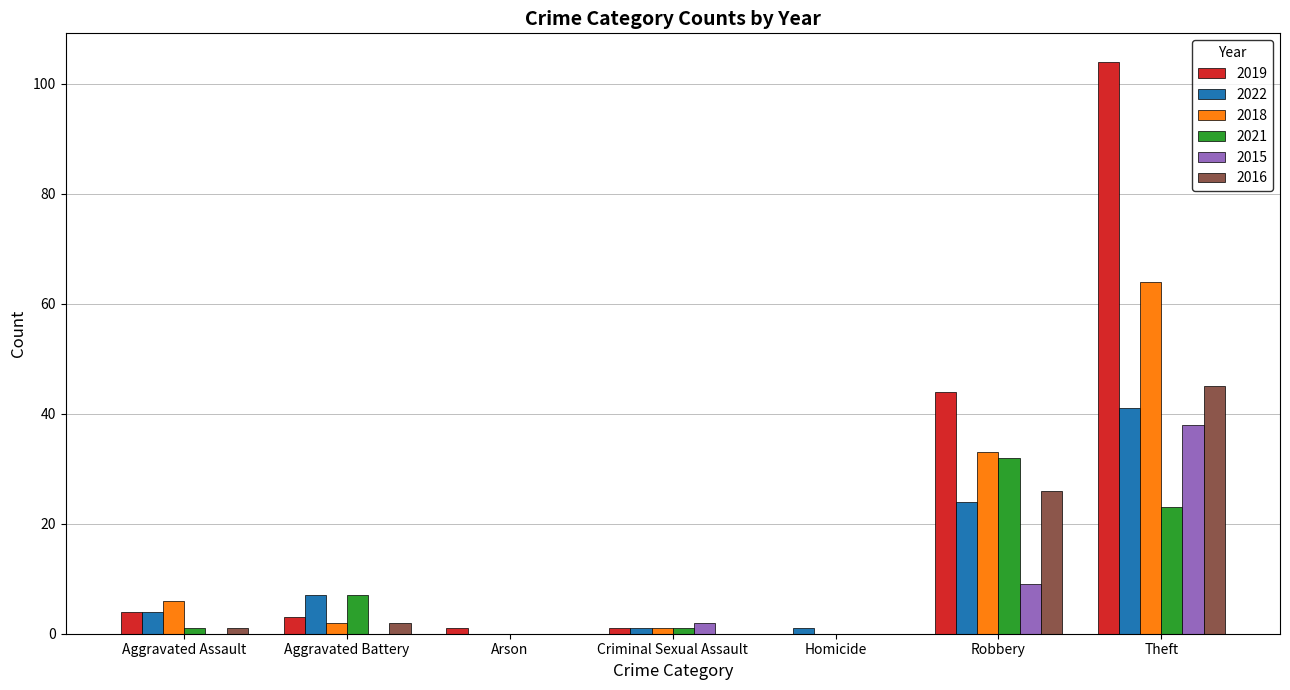

The value of 2018 at Aggravated Battery is 2. True or false?

True